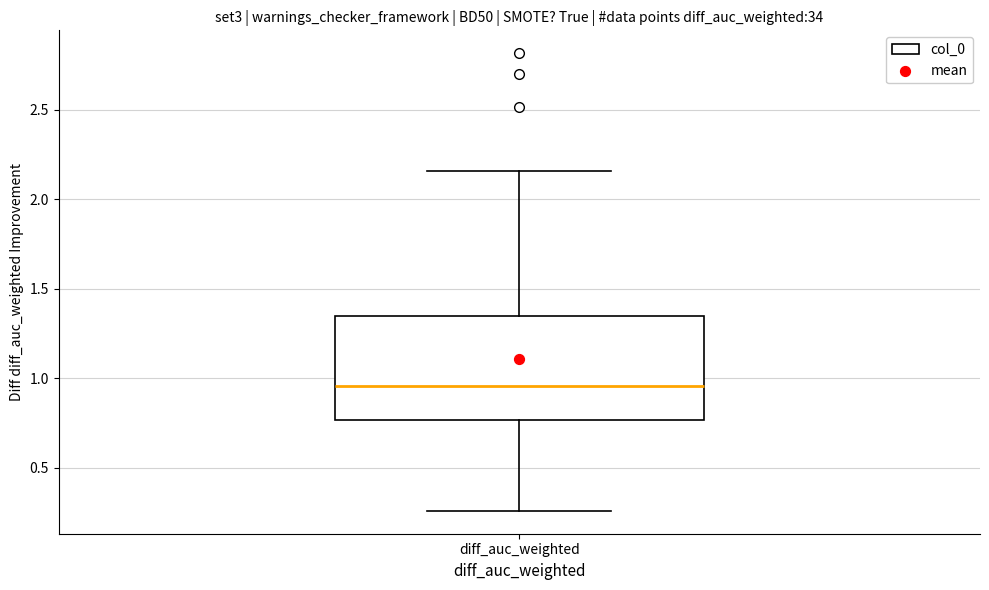

Read this box plot against the y-axis: the position of the median line, the range covered by the box, and the ends of both whiskers. The values are not printed on the chart, so give them approximately, as read against the axis.

median 0.95, box 0.75 to 1.35, whiskers 0.25 to 2.15